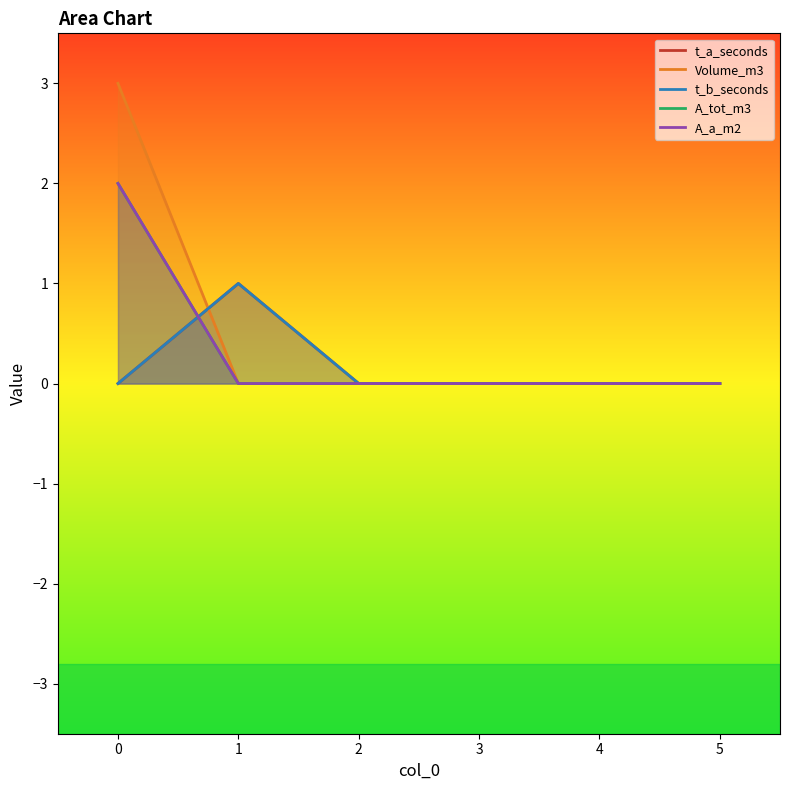

True or false: t_b_seconds has more than 1 points higher than both neighbors.

False